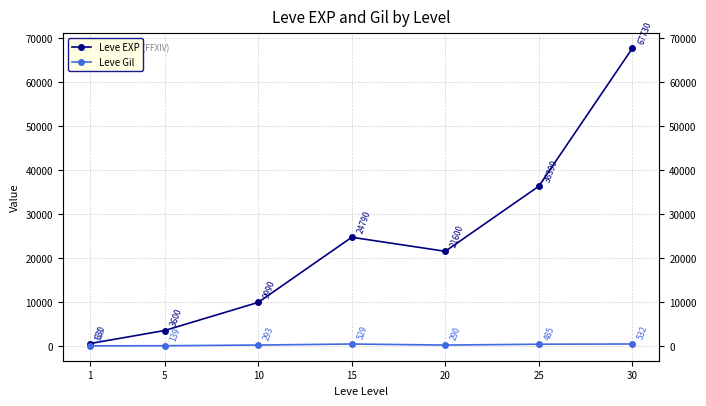

What is the value of the Leve EXP point at the 3rd from the left?

9990